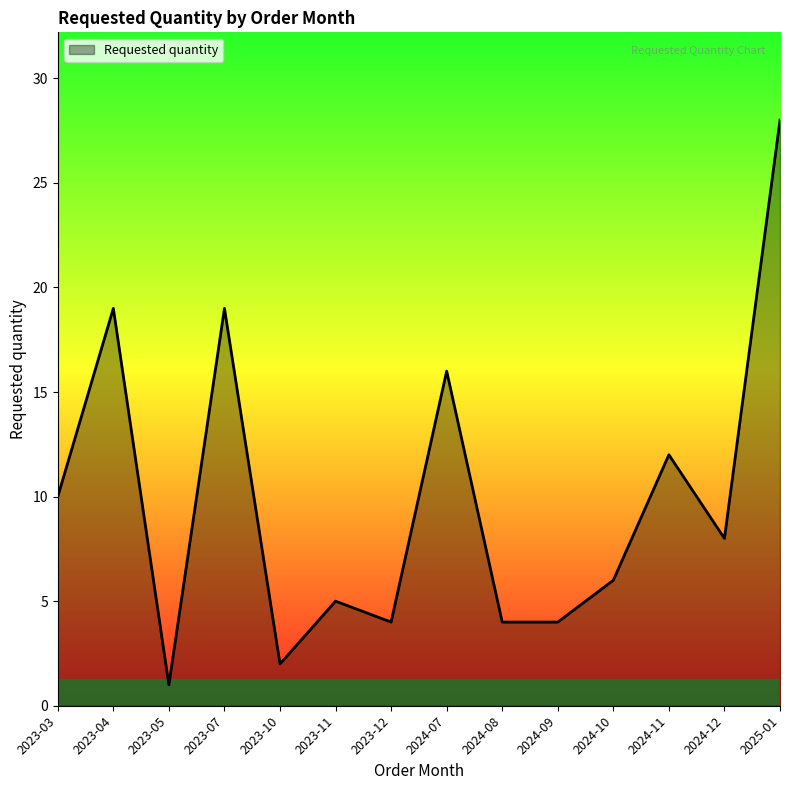

At which category does the data reach its first local peak?

2023-04